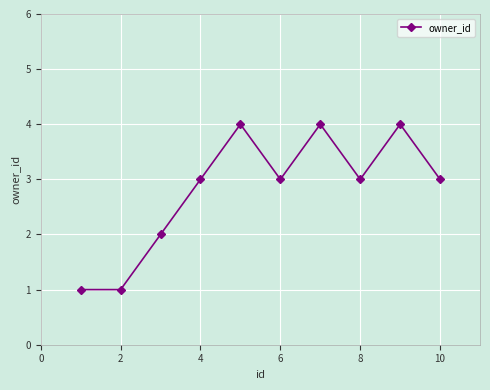

Reading left to right, list all the values displayed in this chart.

1	1	2	3	4	3	4	3	4	3